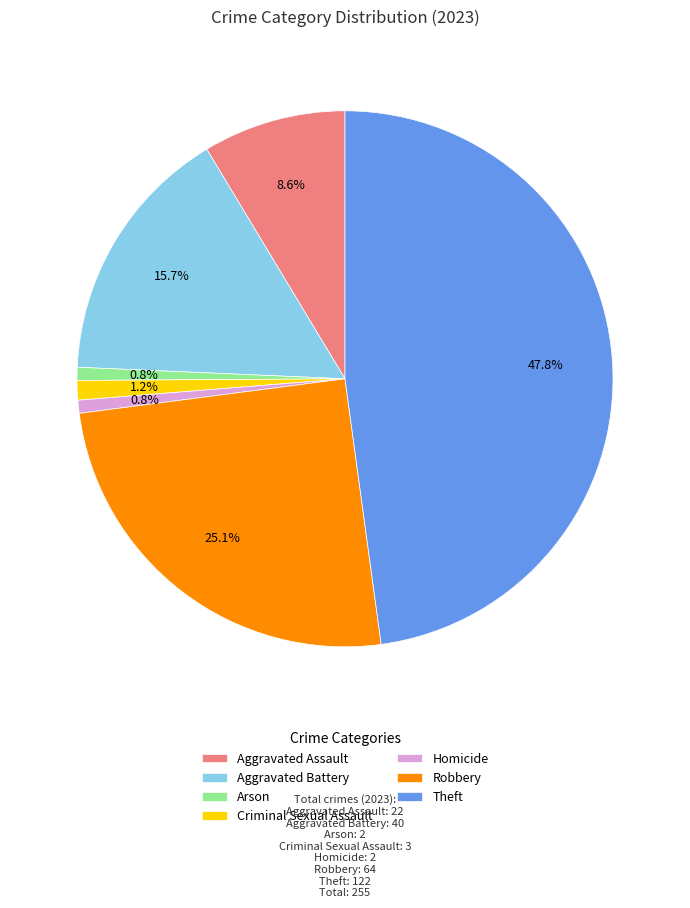

Which has a higher value, Robbery or Homicide?

Robbery